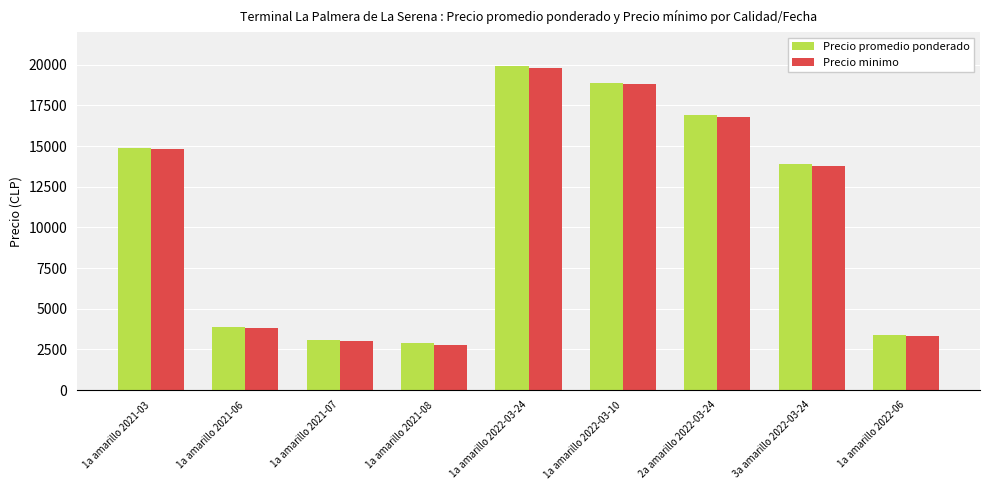

What is the difference between the second highest and minimum values in the Precio promedio ponderado series?

16000